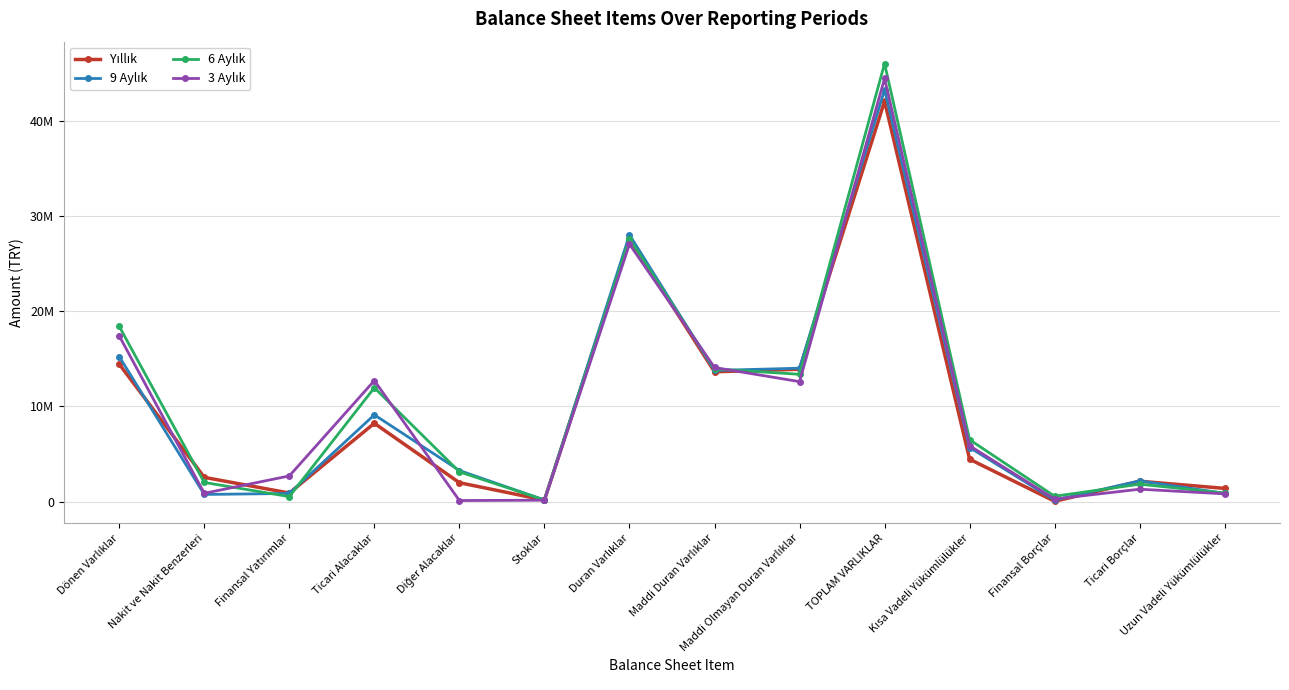

Does the chart display data point markers on the line(s)?

Yes